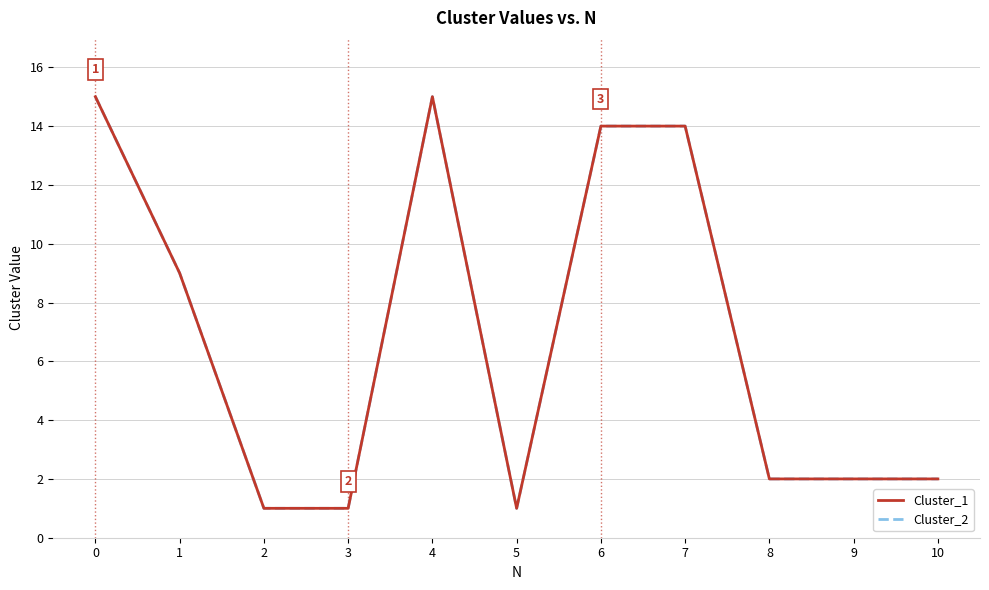

Does the chart display data point markers on the line(s)?

No